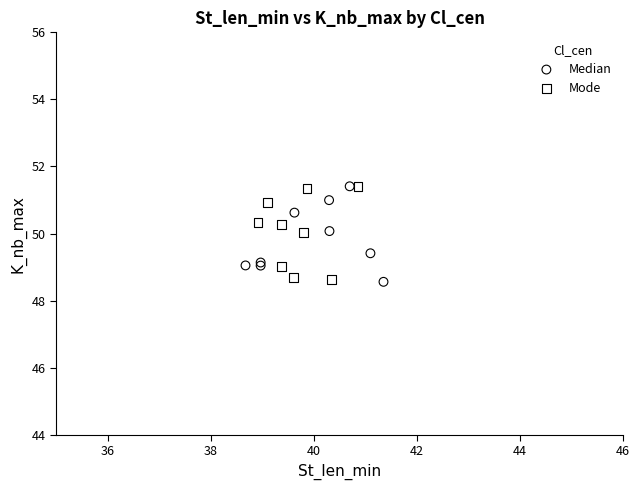

What are all the series names shown in the legend?

Median, Mode